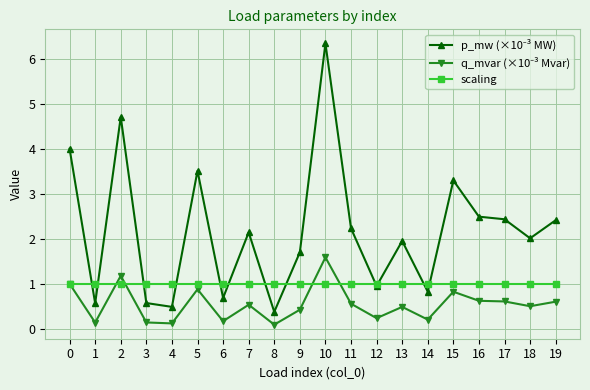

At how many categories does at least one series exceed 0?

20